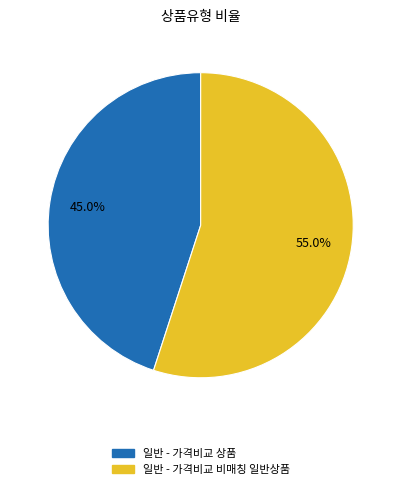

Is it true that 일반 - 가격비교 상품 is 45% of the pie?

True